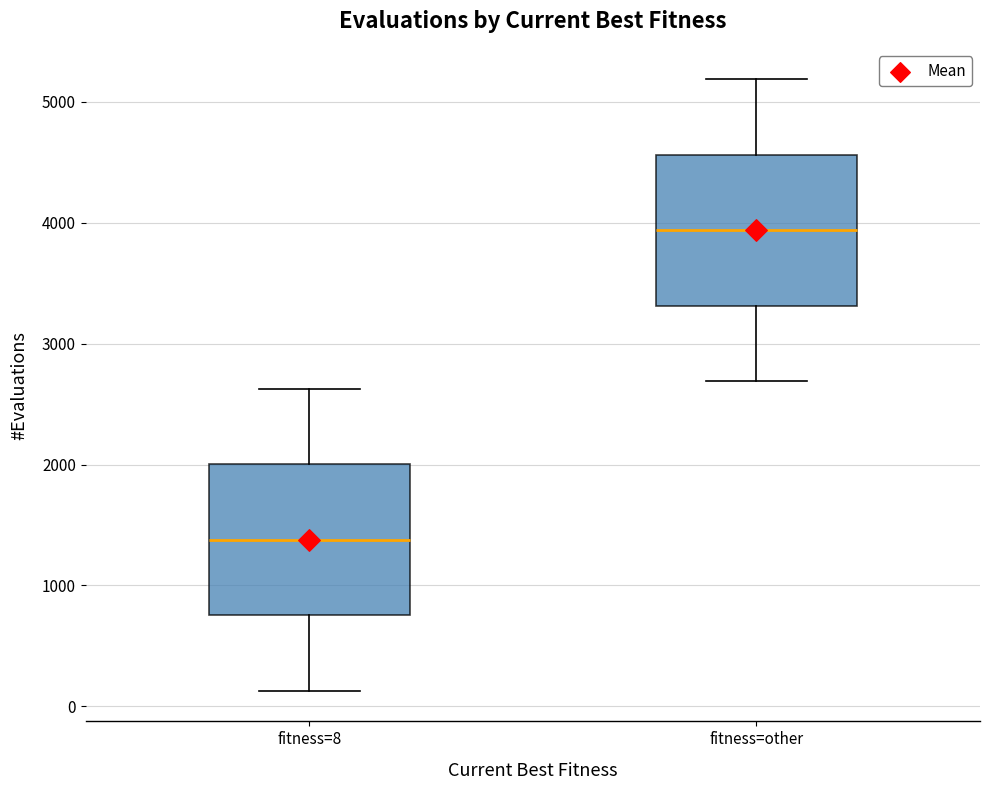

Which box's median line is the lowest?

fitness=8